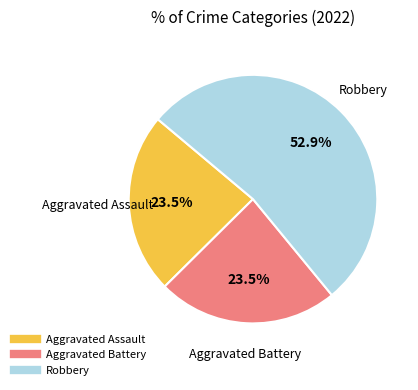

Is there any slice that represents more than half of the pie?

Yes